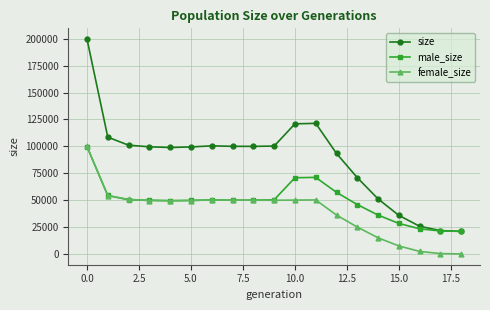

What is the minimum value for male_size?

21000